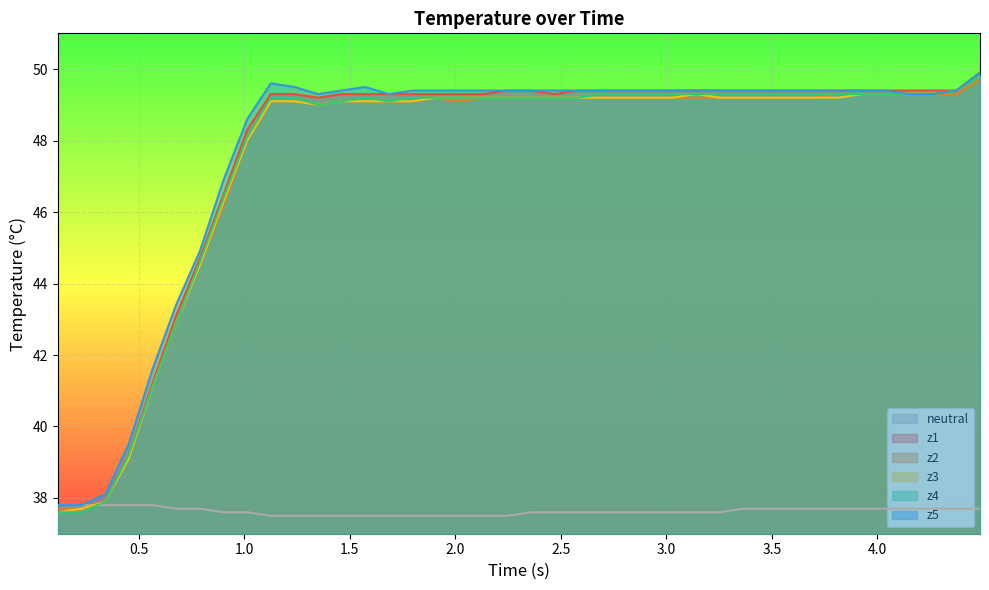

What is the highest value of the z5 series?

49.9